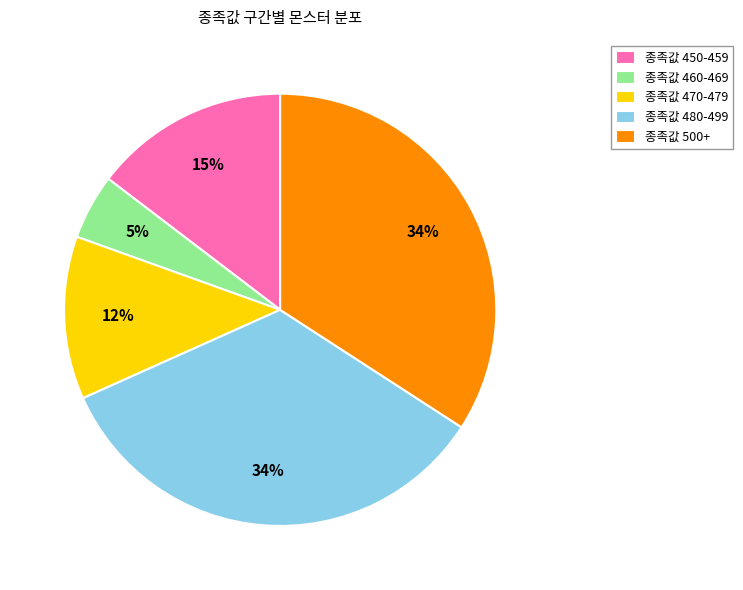

True or false: 종족값 450-459 accounts for 4% of the total.

False